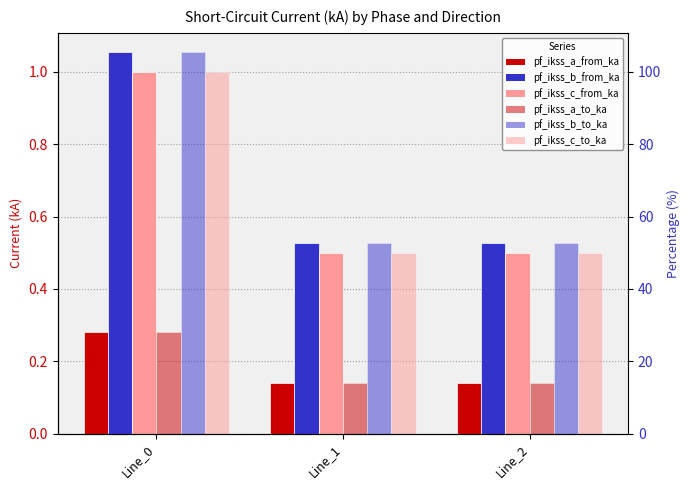

What are all the series names shown in the legend?

pf_ikss_a_from_ka, pf_ikss_b_from_ka, pf_ikss_c_from_ka, pf_ikss_a_to_ka, pf_ikss_b_to_ka, pf_ikss_c_to_ka